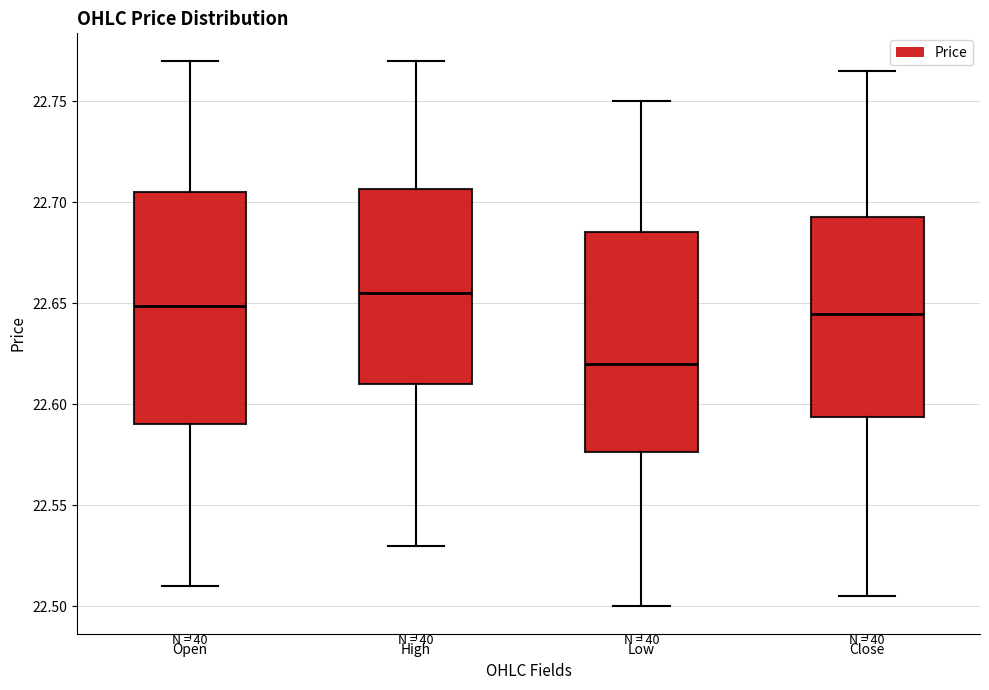

Where does the median line of the box for High sit on the y-axis? The values are not printed on the chart, so give them approximately, as read against the axis.

22.655